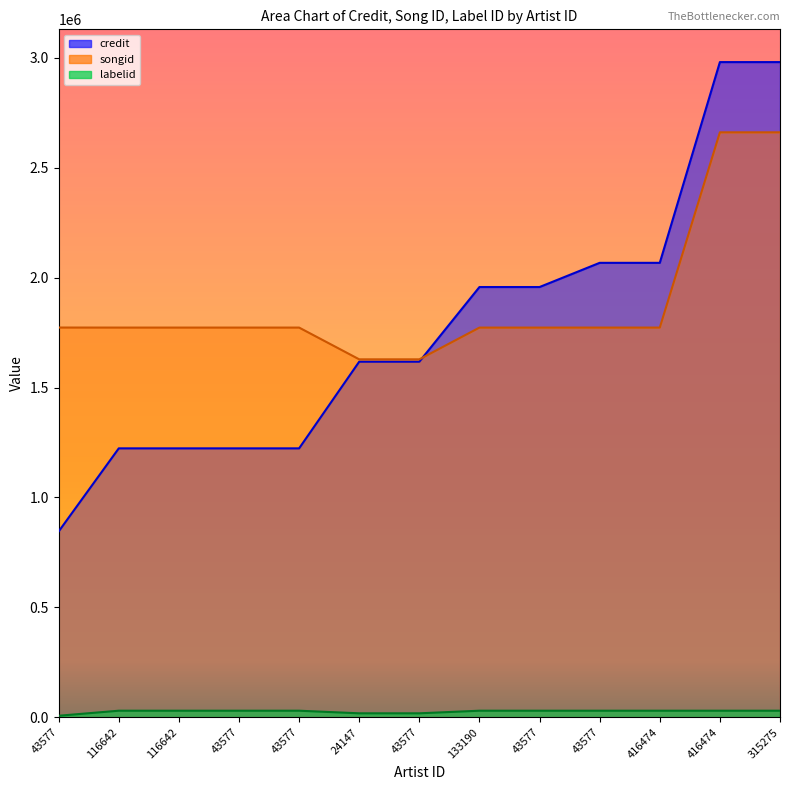

What is the lowest value of the labelid series?

7102